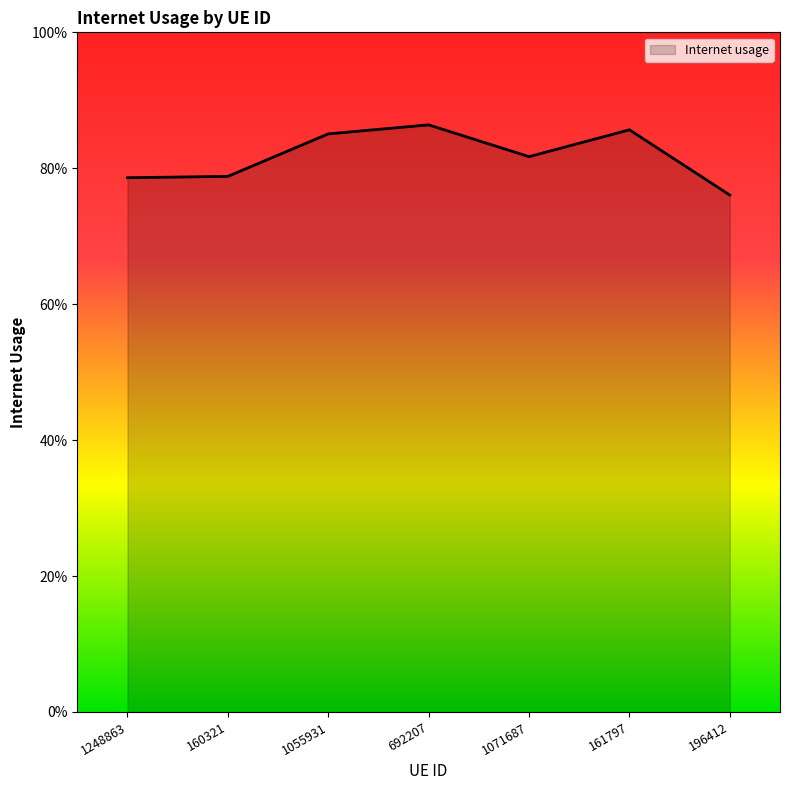

Which has a higher value, 196412 or 1248863?

1248863